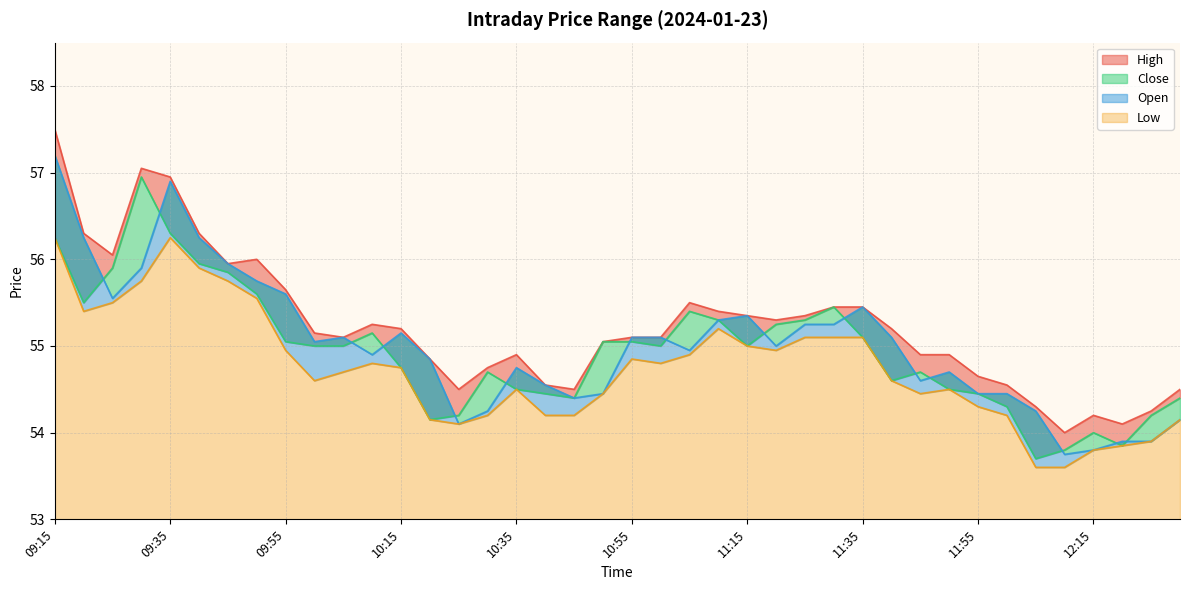

What is the average value of the Open series?

55.0